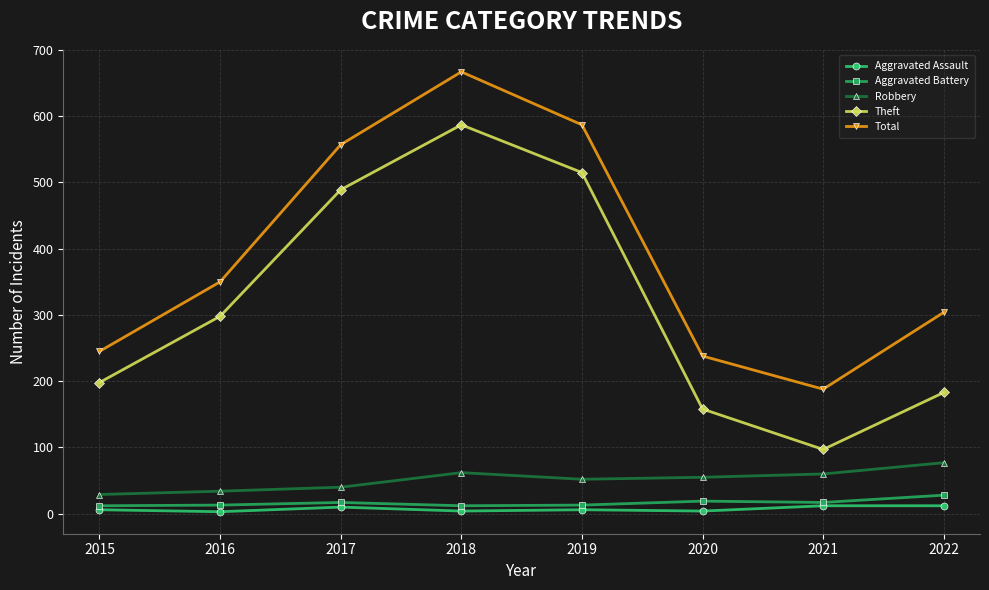

True or false: Total and Robbery intersect in this chart.

False